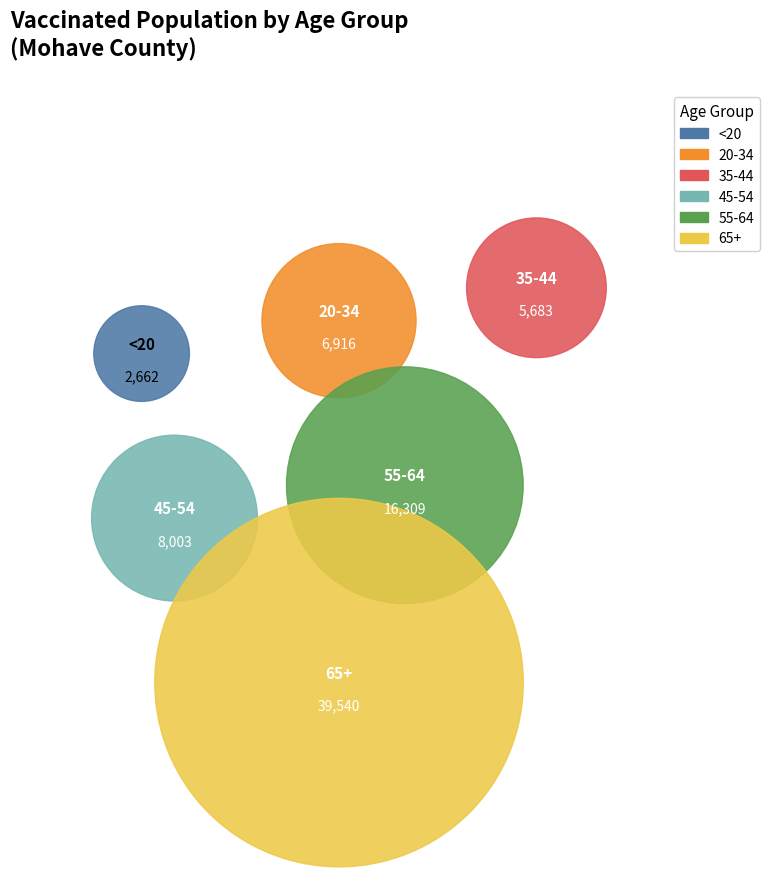

Approximately how many times larger is the value at 35-44 compared to 20-34?

0.8